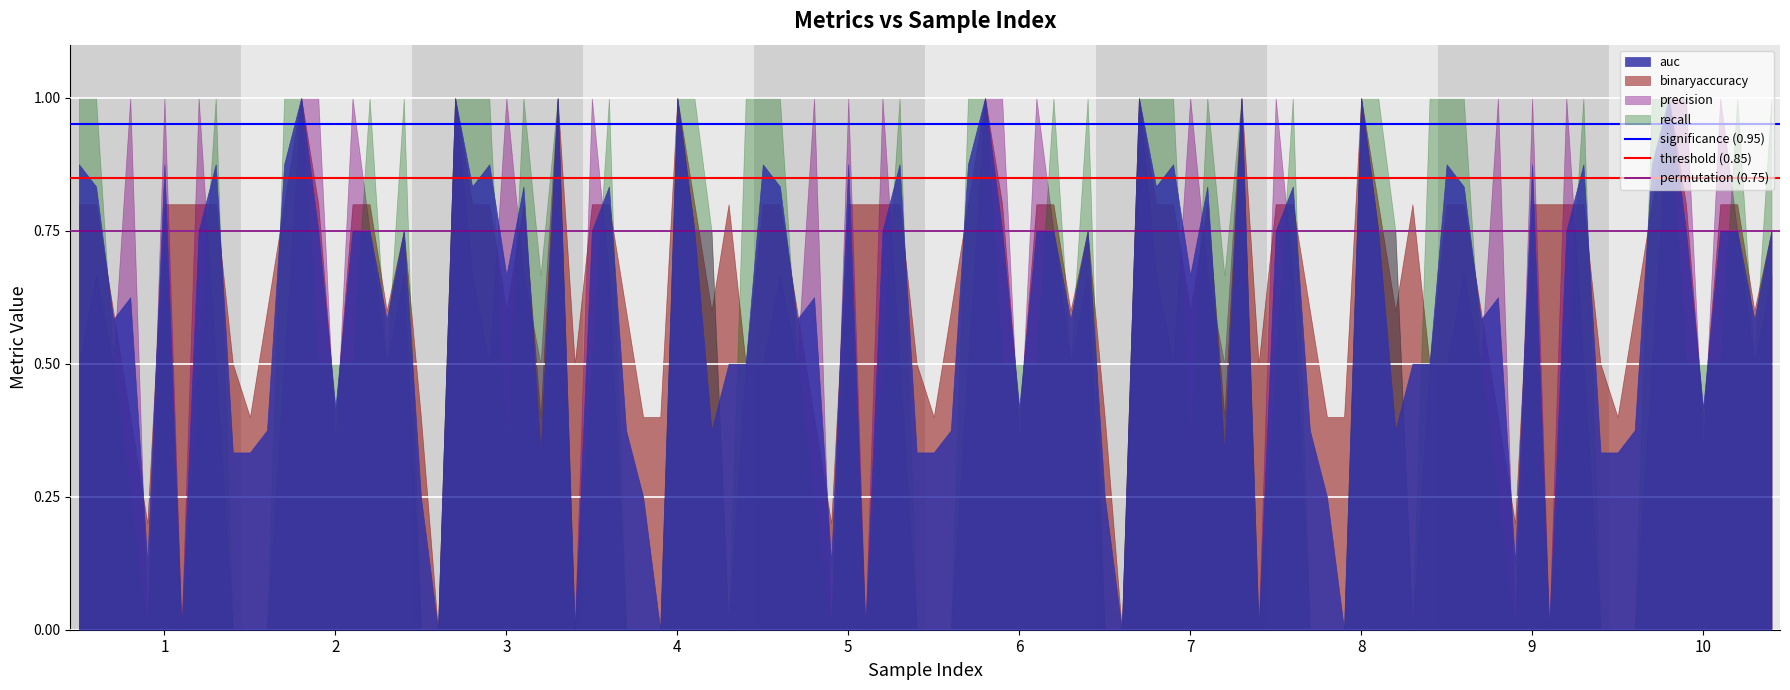

What is the maximum value for permutation (0.75)?

0.8